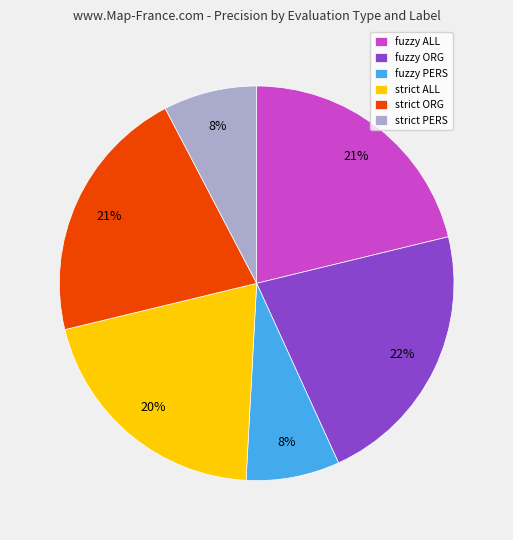

What is the largest slice in the pie chart?

fuzzy ORG